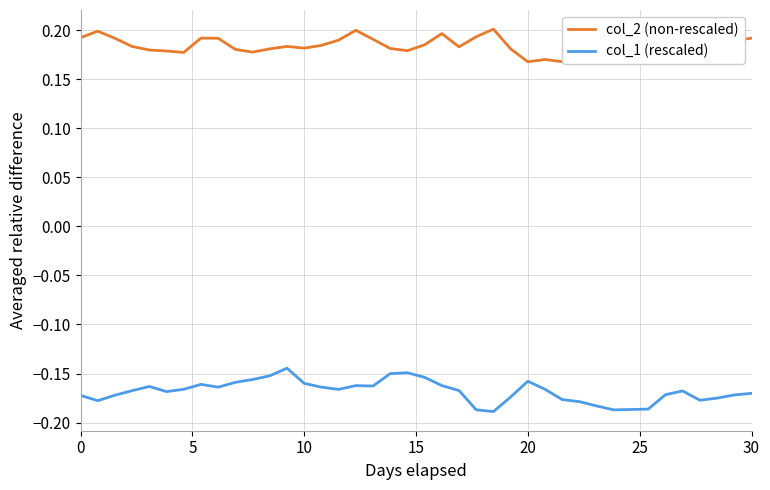

Read the col_1 (rescaled) value at 30.

-0.2